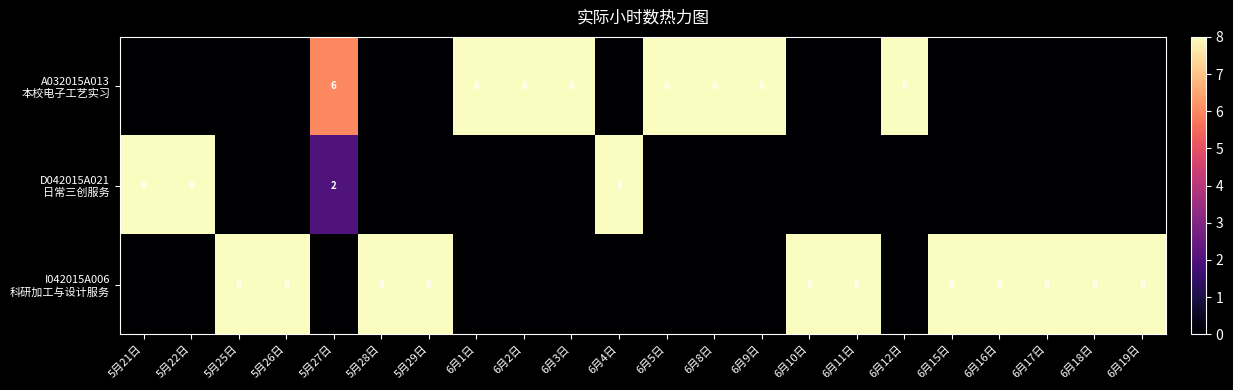

At how many categories does at least one series exceed 3?

22